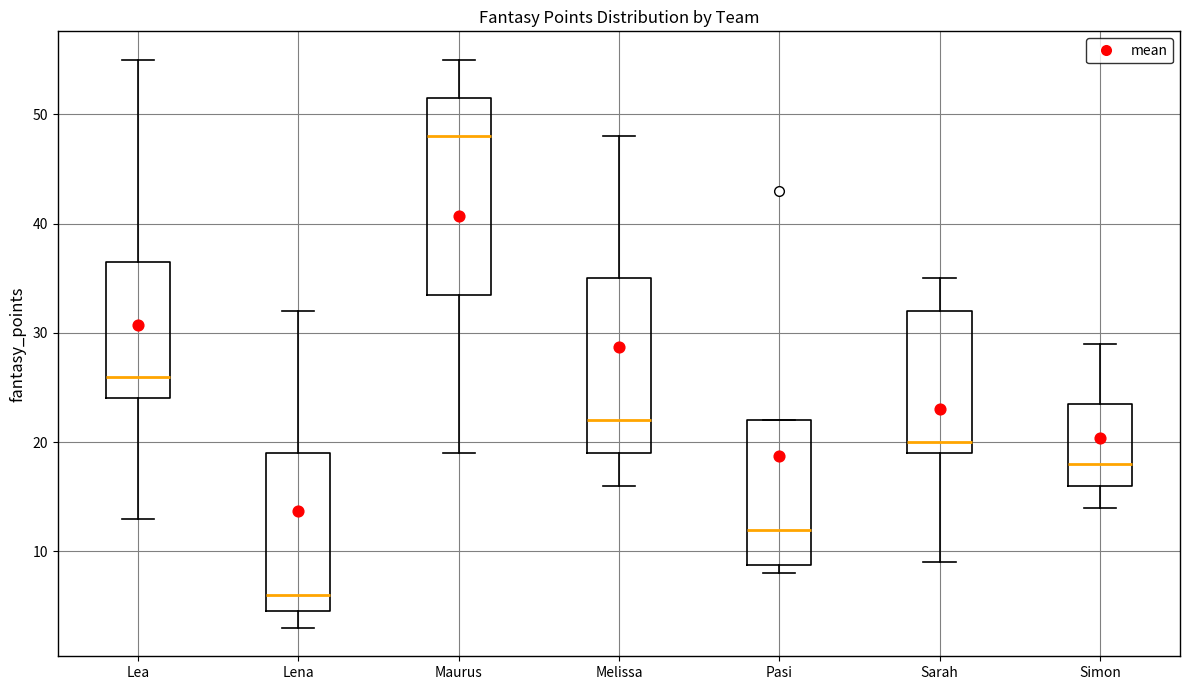

Where is the upper edge of the box for Maurus on the y-axis? The values are not printed on the chart, so give them approximately, as read against the axis.

52